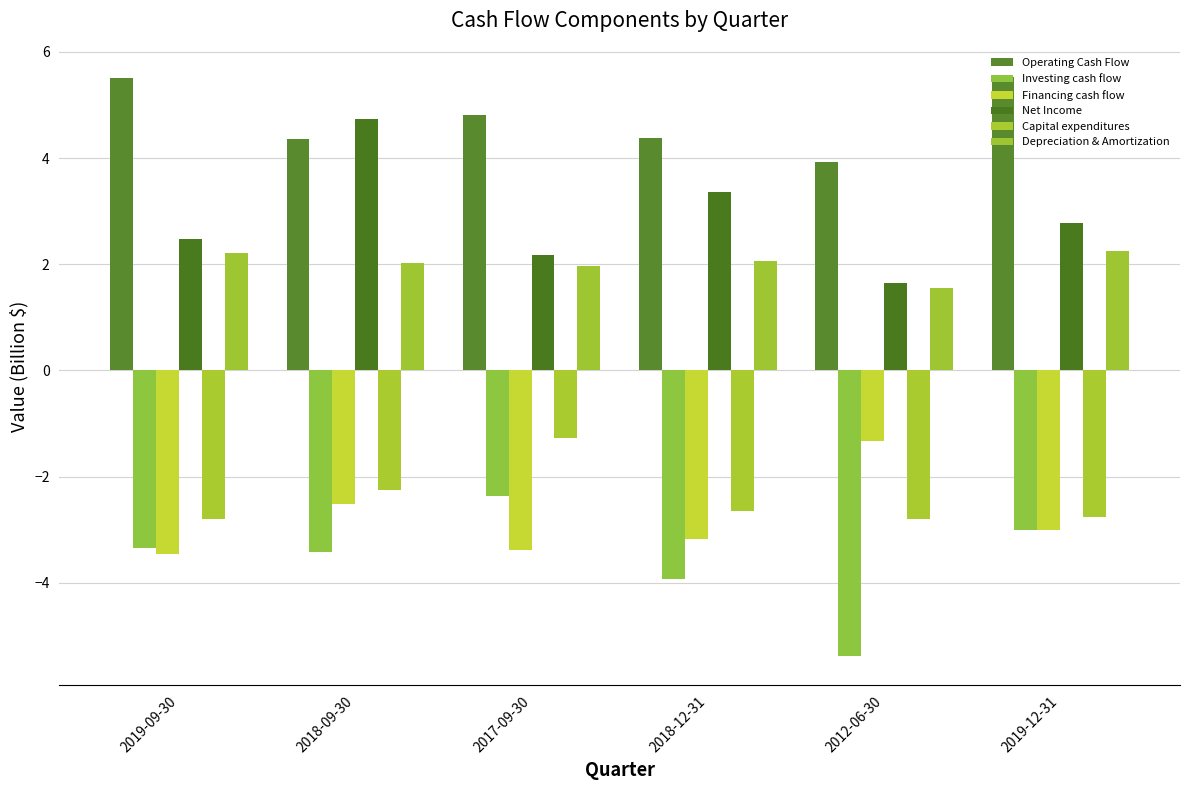

At which category is the sum across all series the highest?

2018-09-30